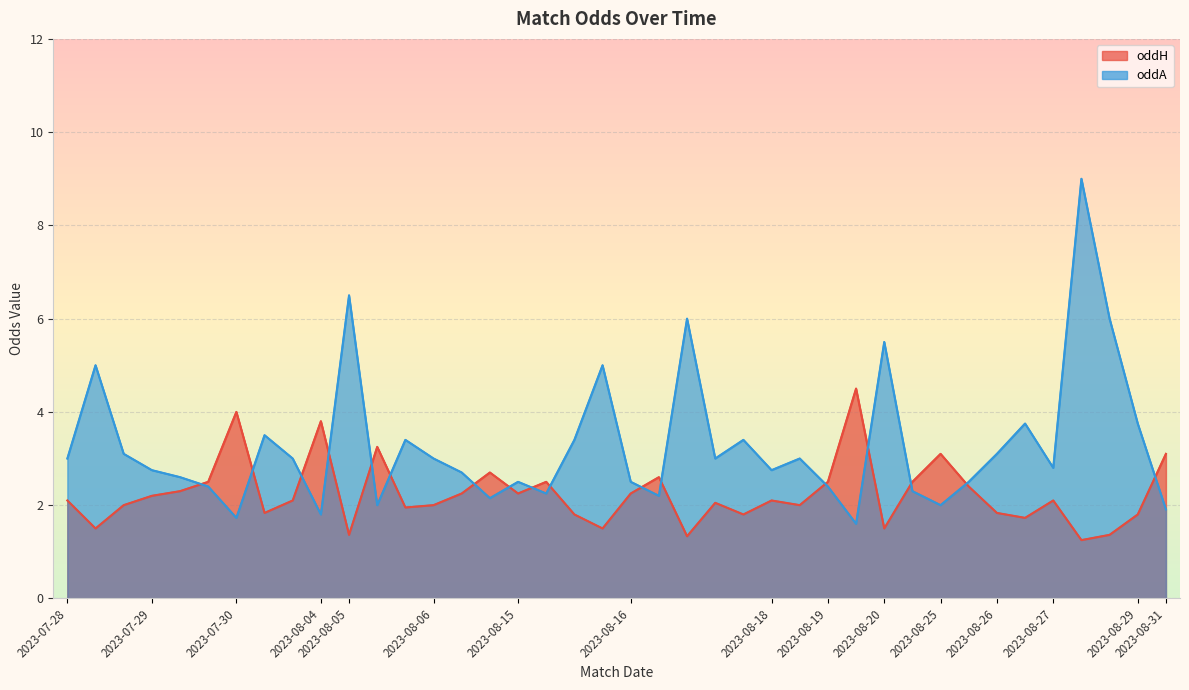

True or false: oddA_op and oddA cross at least once.

False